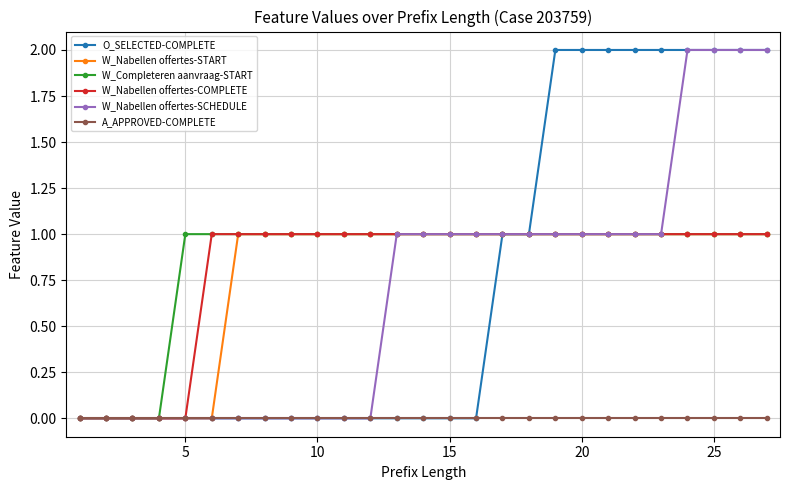

How many lines are shown in the chart?

6